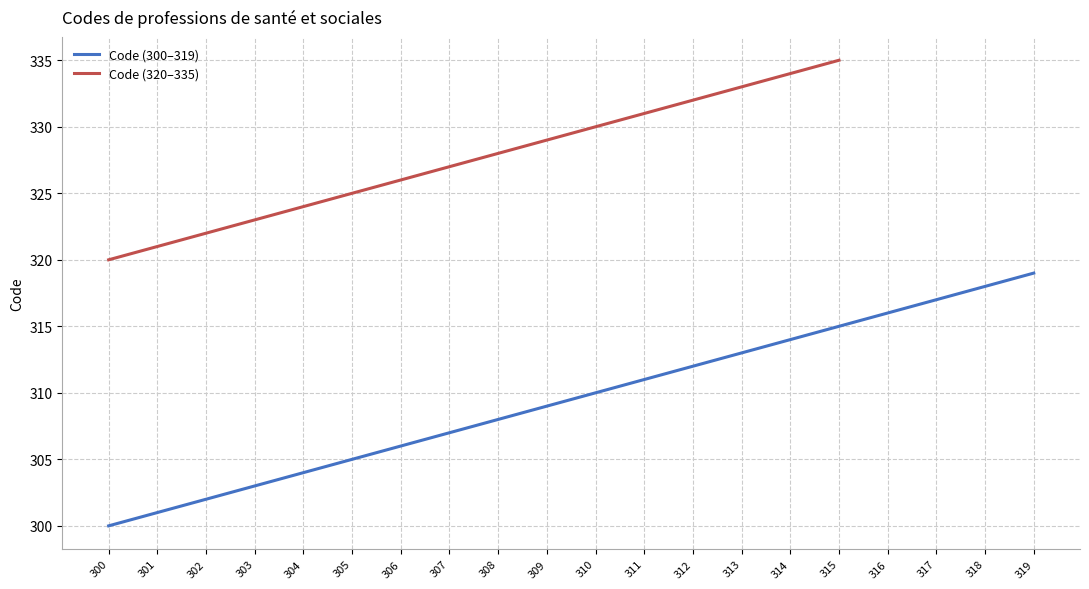

Rank the categories by value from highest to lowest.

319, 318, 317, 316, 315, 314, 313, 312, 311, 310, 309, 308, 307, 306, 305, 304, 303, 302, 301, 300